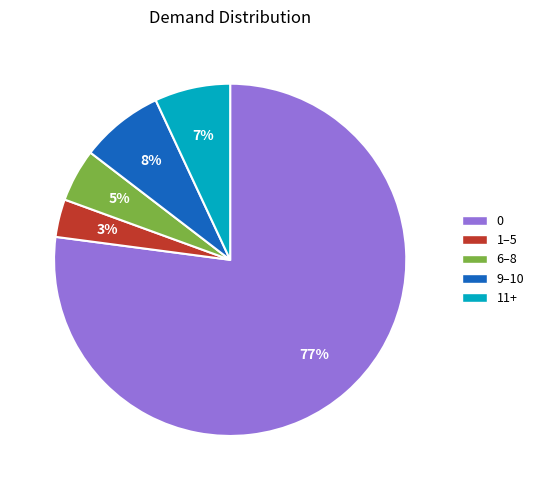

The 0 slice represents 77% of the pie. True or false?

True